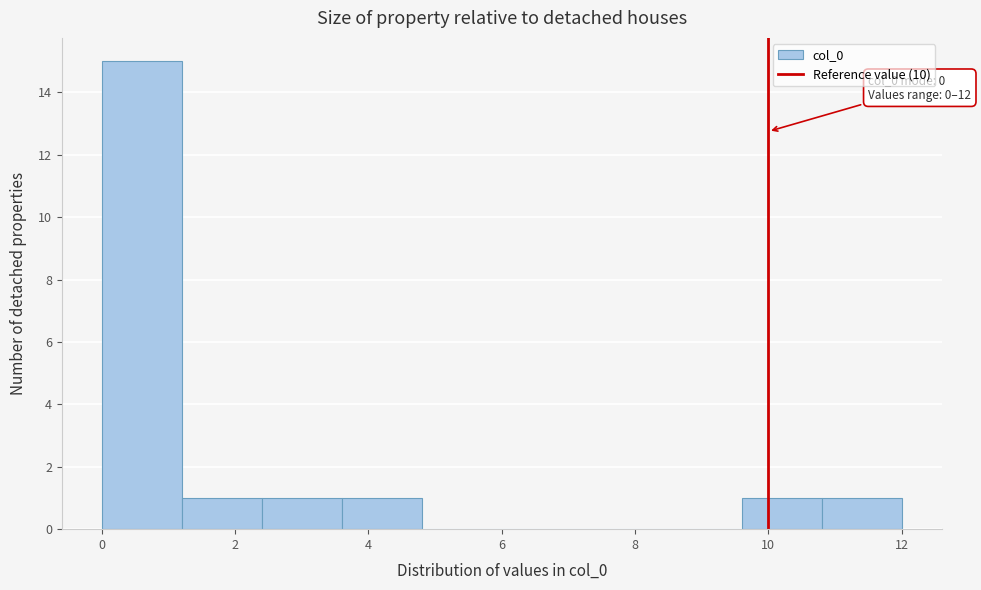

Over which range of the x-axis is the bar tallest?

0.0 to 1.2